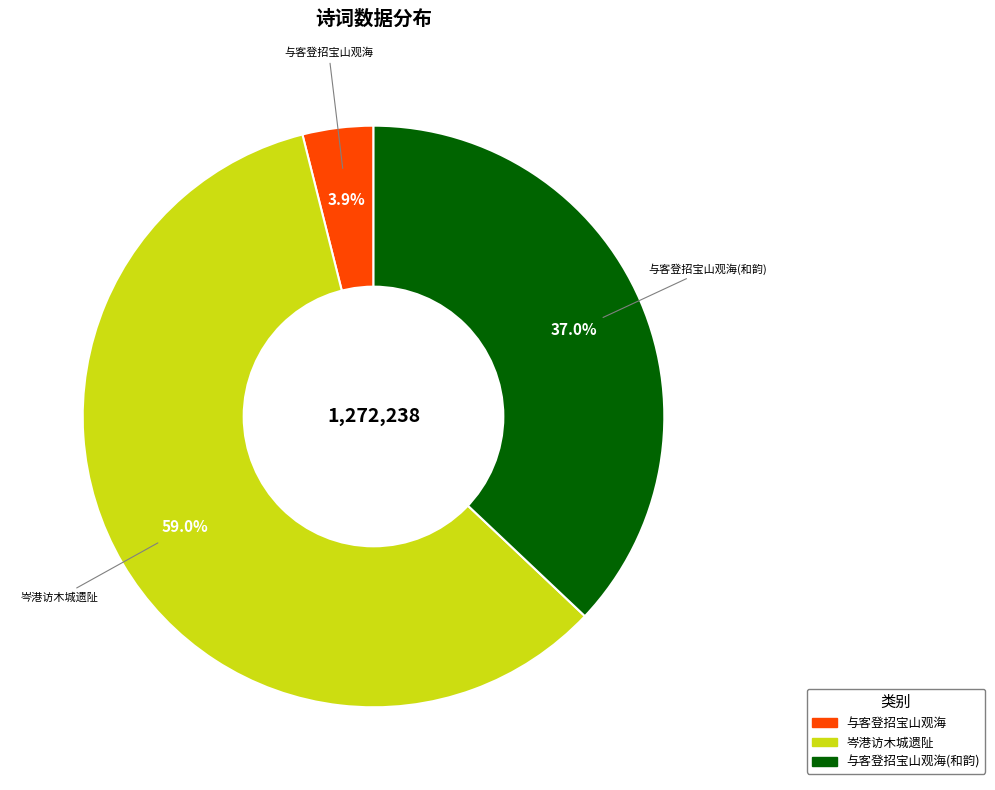

Is there any slice that represents more than half of the pie?

Yes